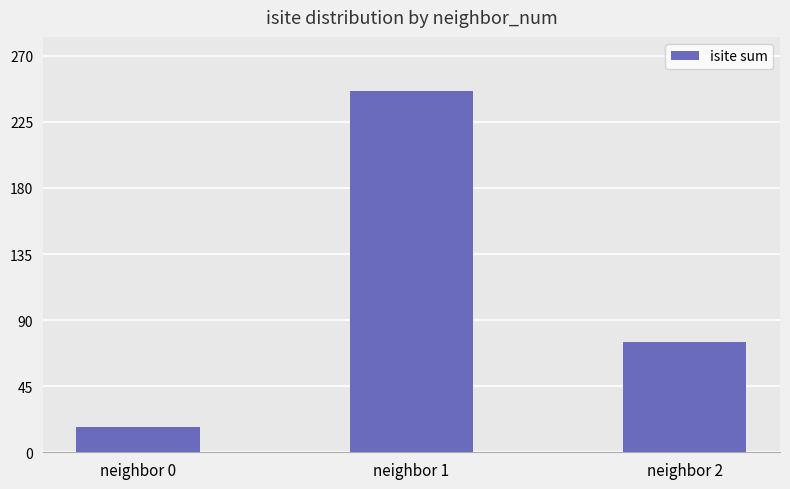

At which category does the chart reach its peak across all series?

neighbor 1